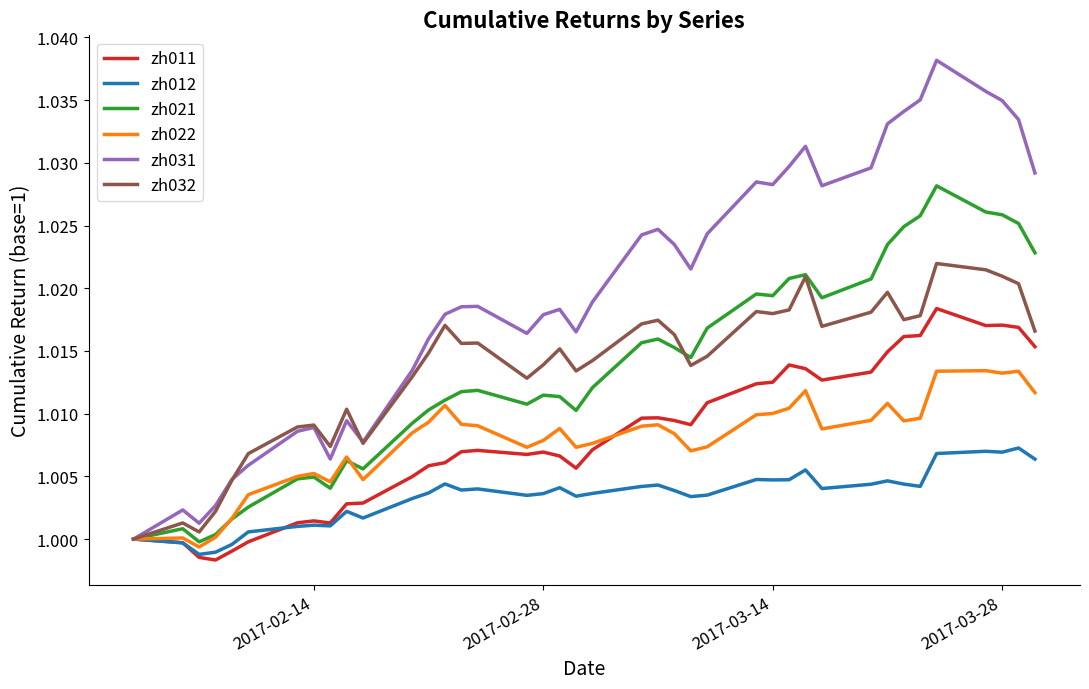

List the series in order of their peak value, lowest first.

zh012, zh022, zh011, zh032, zh021, zh031